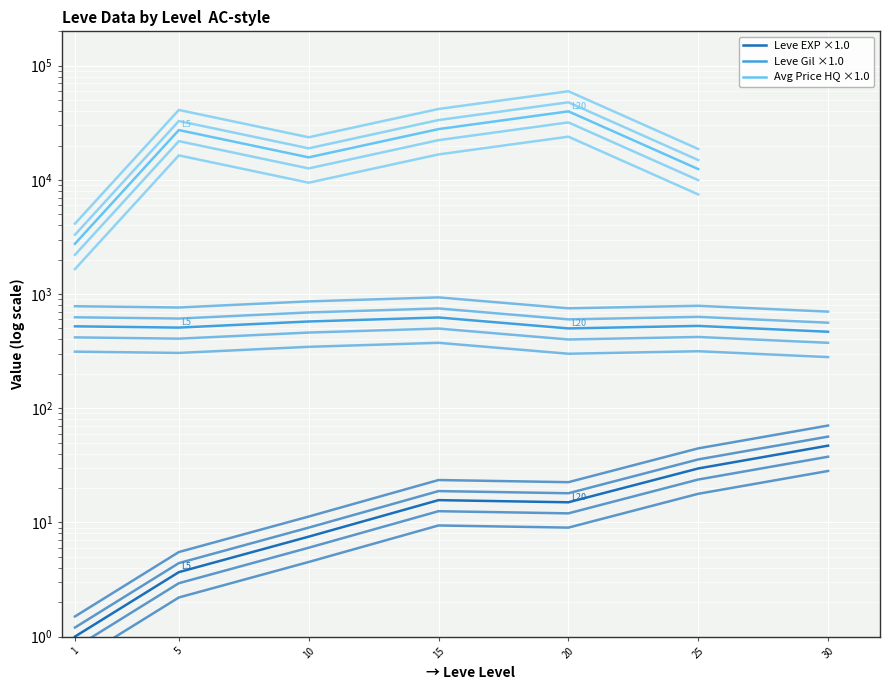

What is the difference between the highest and lowest values at 1?

2756.0